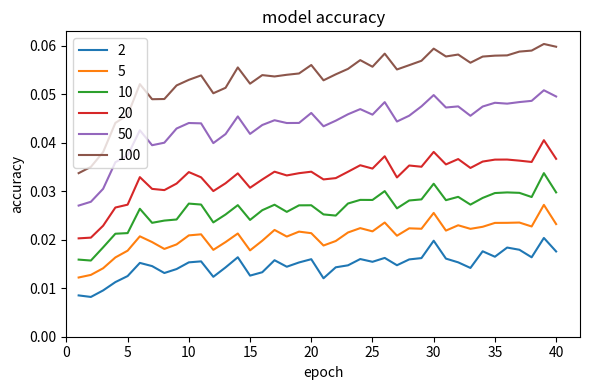

True or false: 10 and 20 intersect in this chart.

False